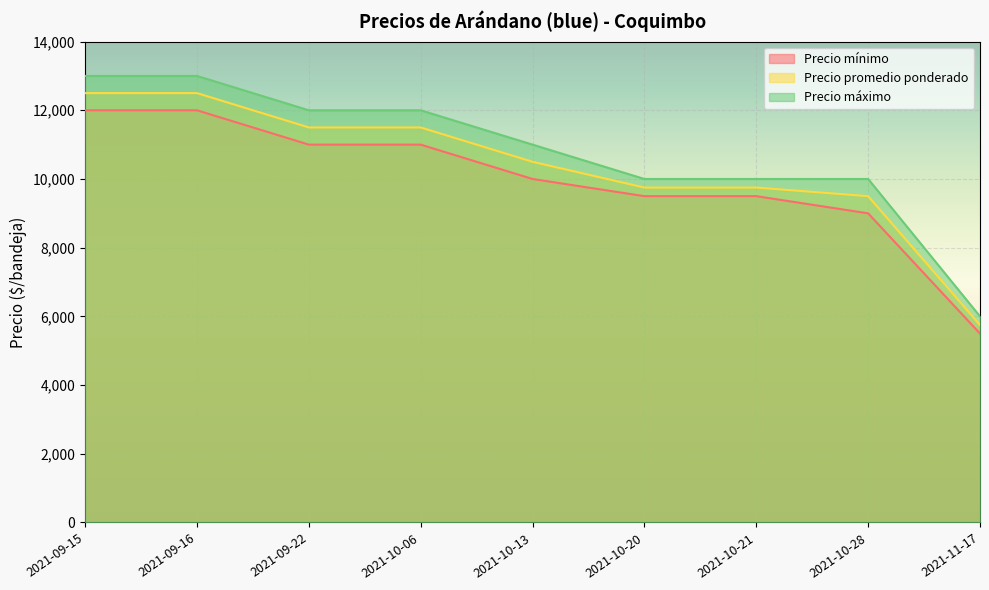

What is the label of the 6th point from the right?

2021-10-06